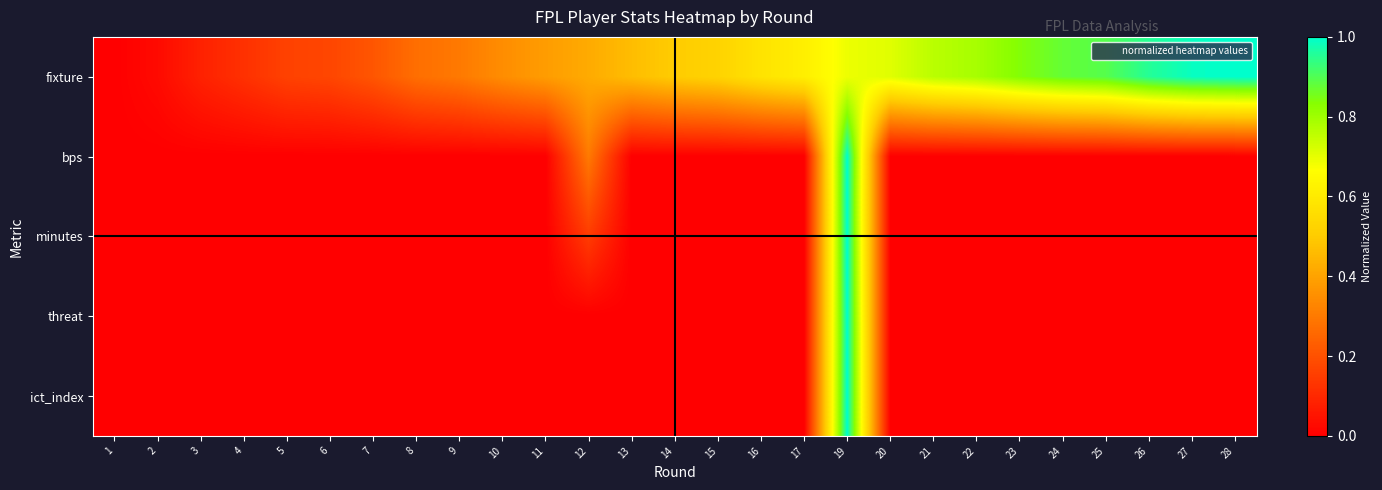

At which category is the sum across all series the highest?

19